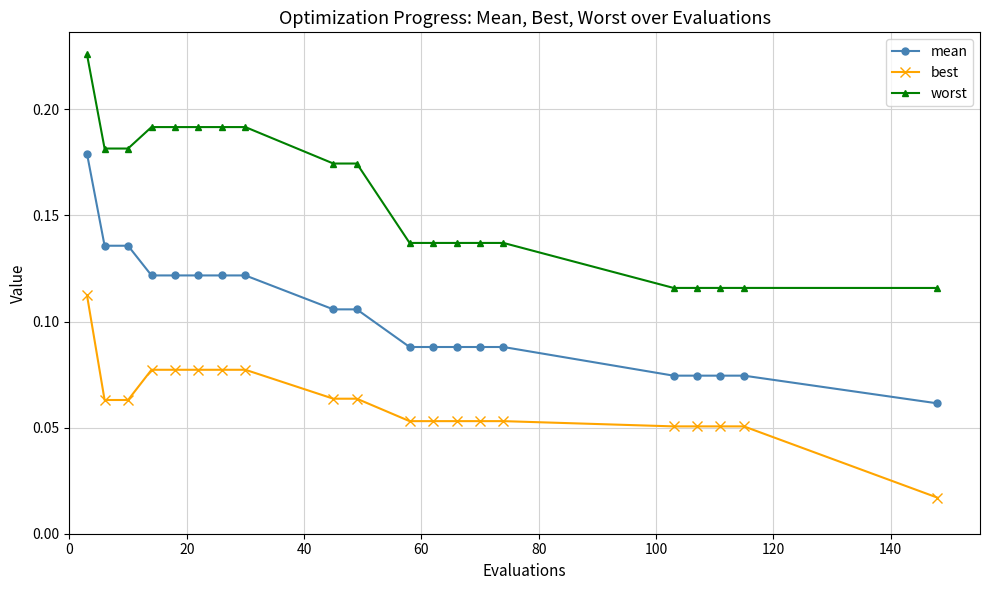

True or false: worst and mean cross at least once.

False